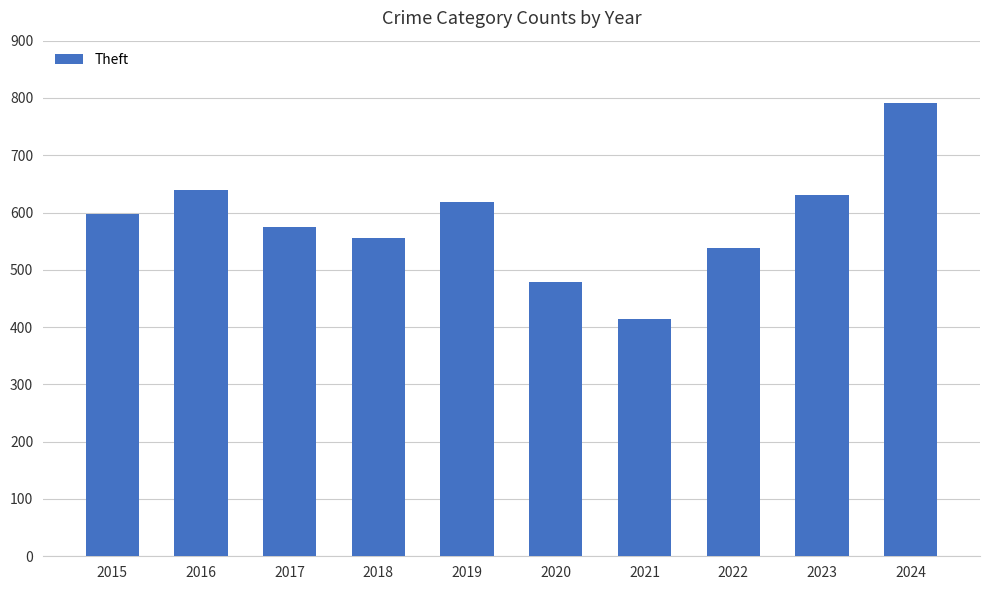

The chart shows a value of 792 at 2024. True or false?

True